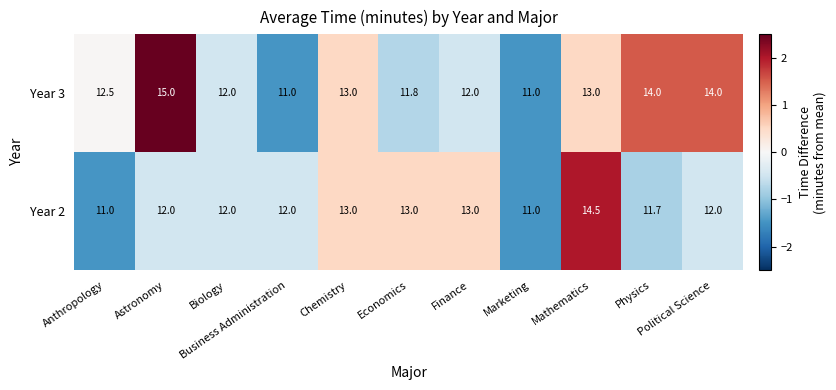

How many values in the Year 3 series are below 12?

3